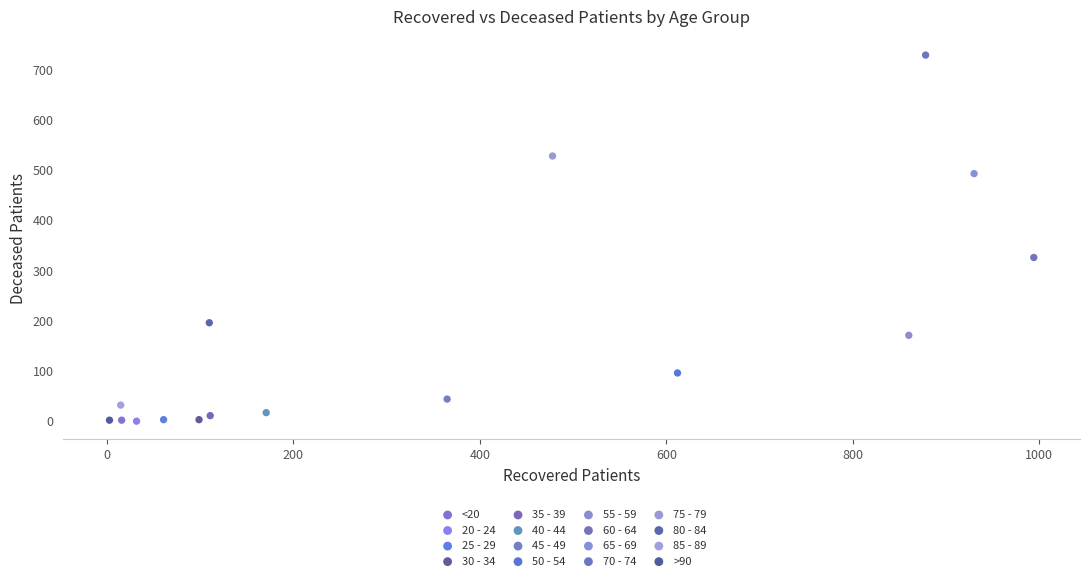

What are all the series names shown in the legend?

<20, 20 - 24, 25 - 29, 30 - 34, 35 - 39, 40 - 44, 45 - 49, 50 - 54, 55 - 59, 60 - 64, 65 - 69, 70 - 74, 75 - 79, 80 - 84, 85 - 89, >90